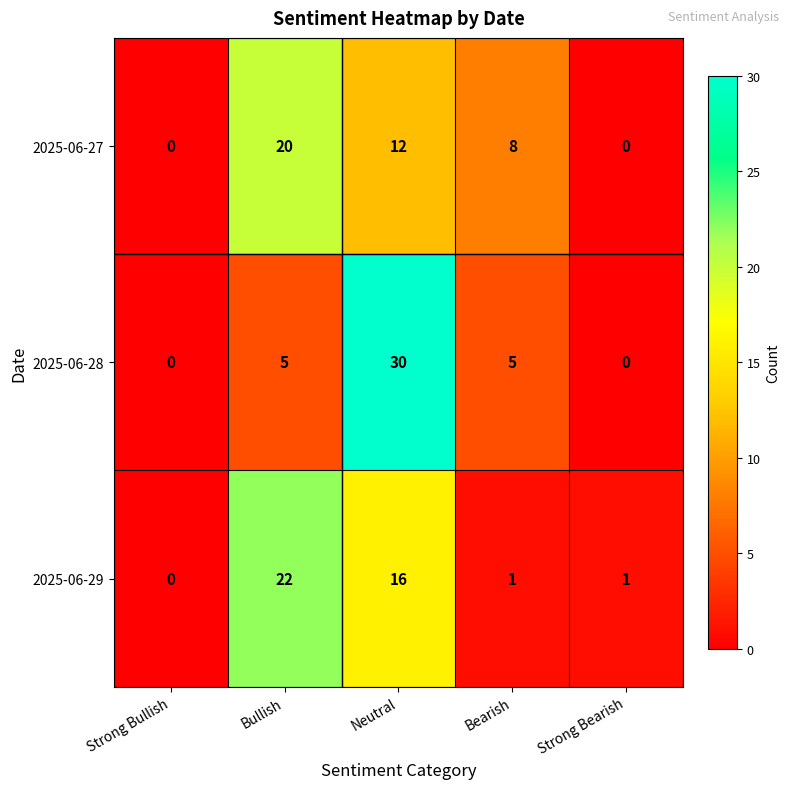

What is the highest value of the 2025-06-28 series?

30